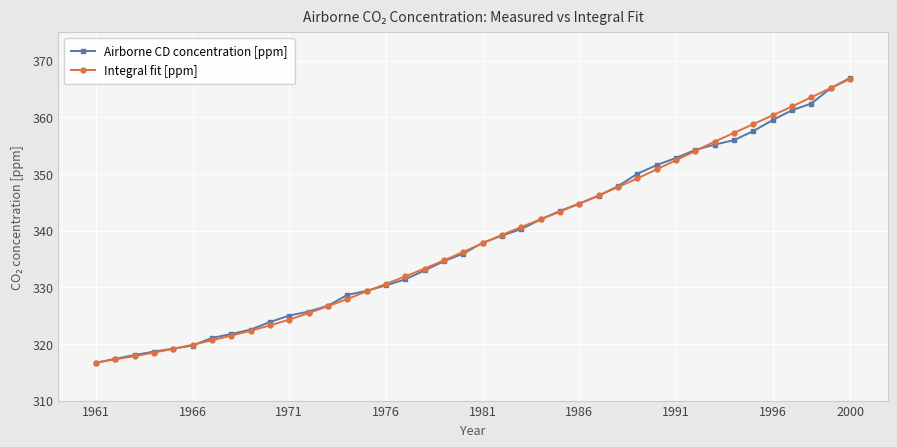

What is the maximum value shown in the chart?

367.0